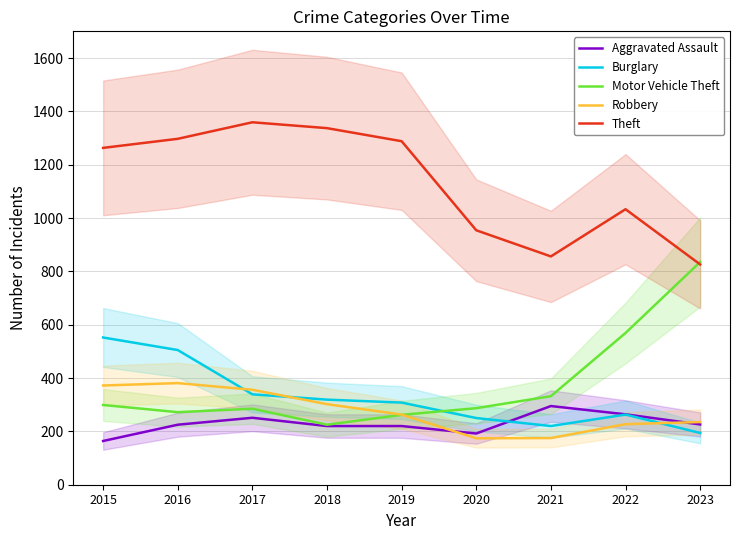

How many interior local valleys does the Burglary series have?

1